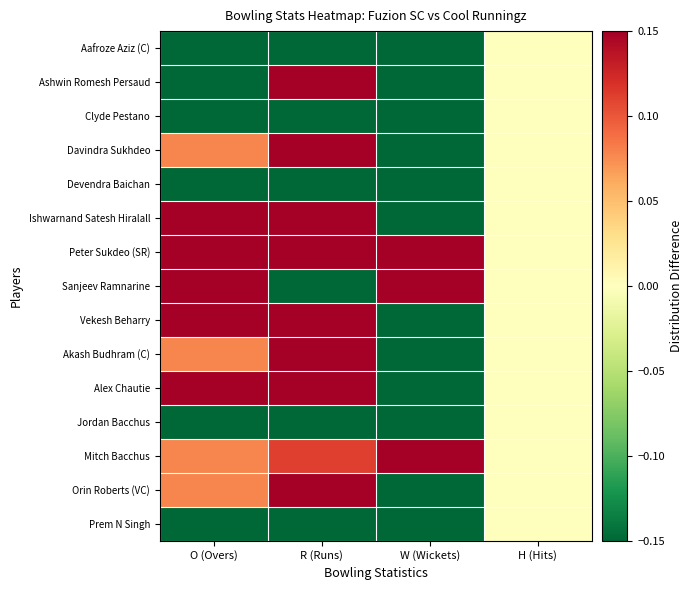

Which has a higher value, H (Hits) or W (Wickets)?

H (Hits)